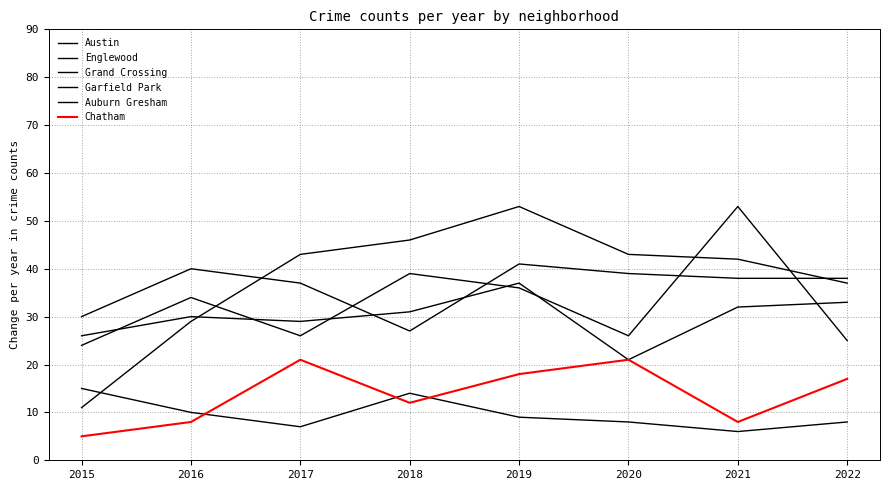

Does the chart display data point markers on the line(s)?

No